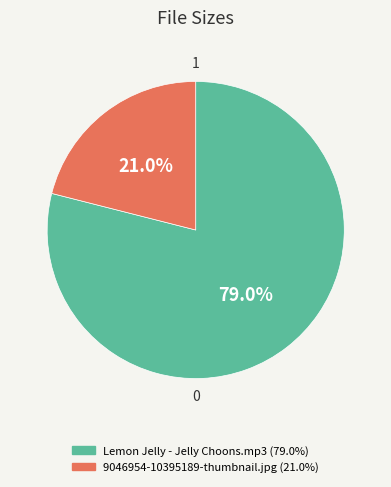

How many segments does this pie chart have?

2